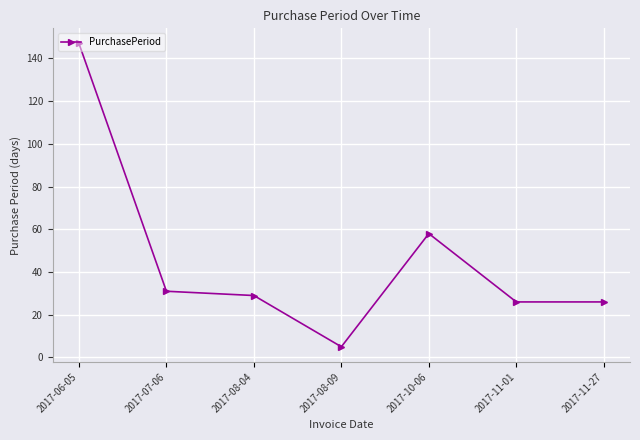

Reading left to right, what are all the values shown in this chart?

2017-06-05=147	2017-07-06=31	2017-08-04=29	2017-08-09=5	2017-10-06=58	2017-11-01=26	2017-11-27=26